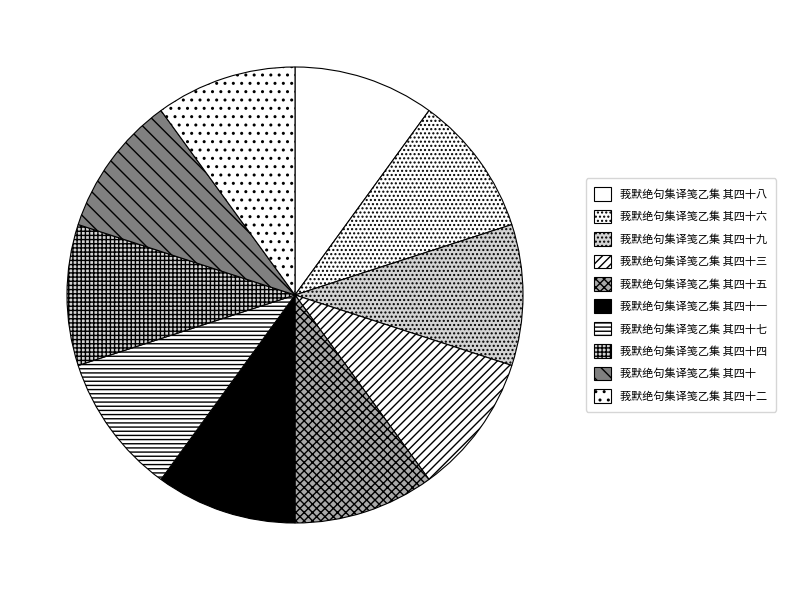

Count the number of slices in the pie.

10